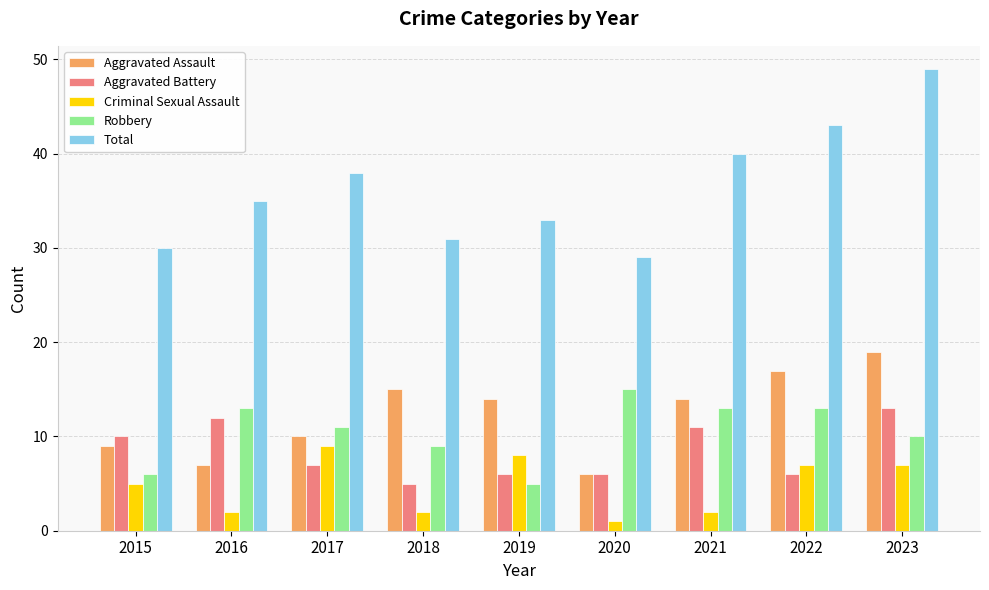

Reading left to right, what are all the values shown in this chart?

Aggravated Assault: 9	7	10	15	14	6	14	17	19
Aggravated Battery: 10	12	7	5	6	6	11	6	13
Criminal Sexual Assault: 5	2	9	2	8	1	2	7	7
Robbery: 6	13	11	9	5	15	13	13	10
Total: 30	35	38	31	33	29	40	43	49